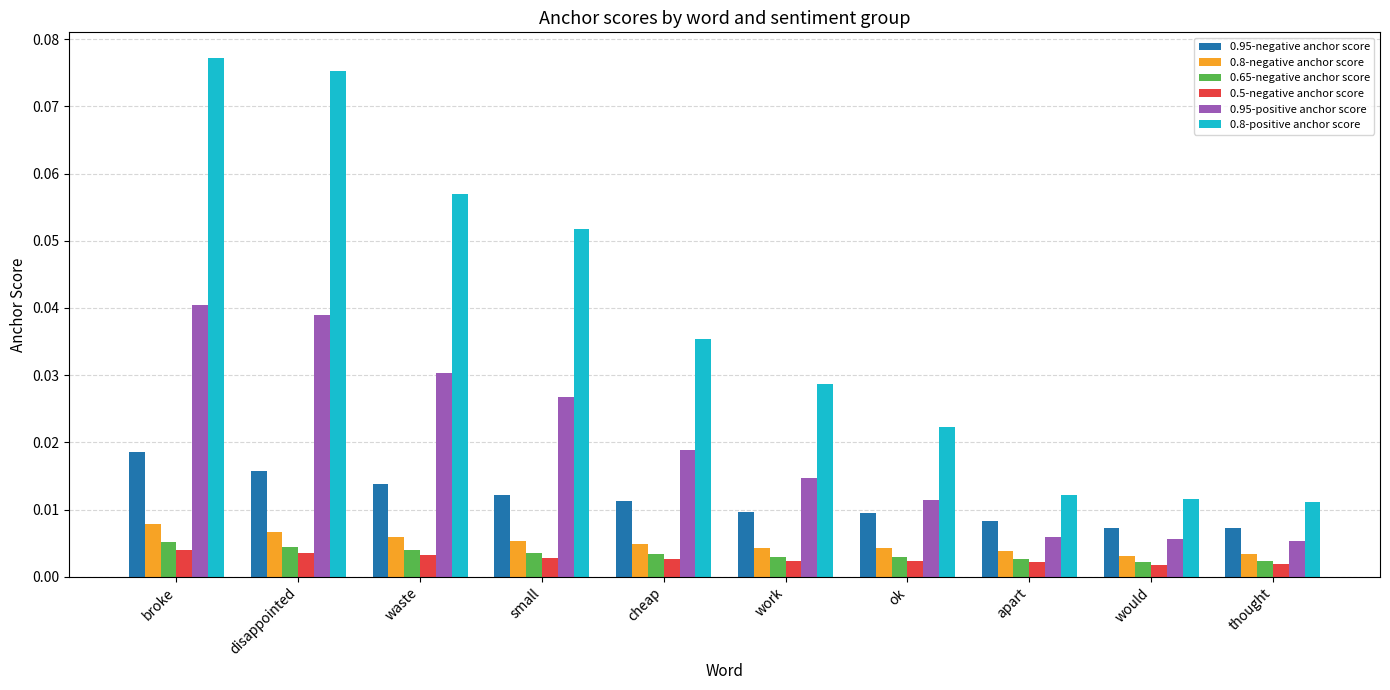

Are the bars horizontal?

No